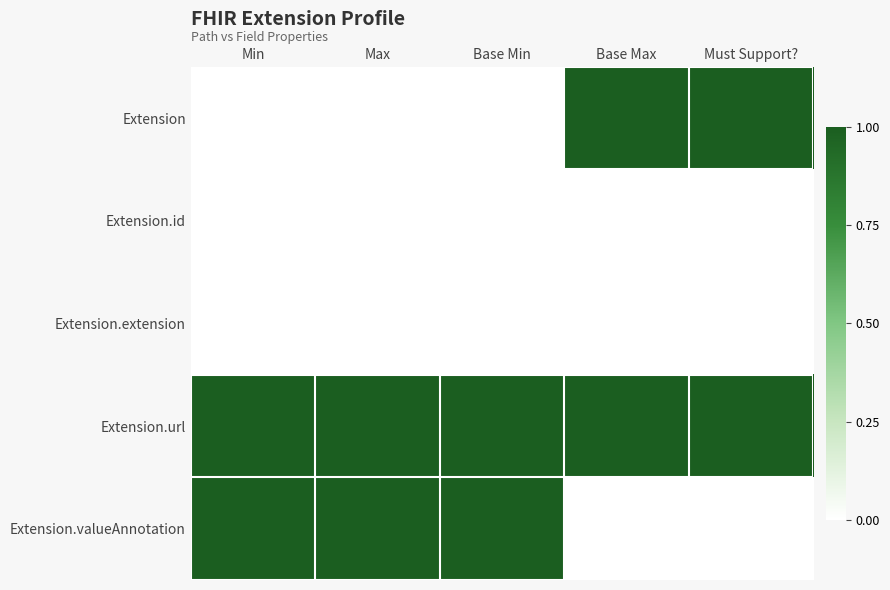

Which series has the widest spread of values?

Extension